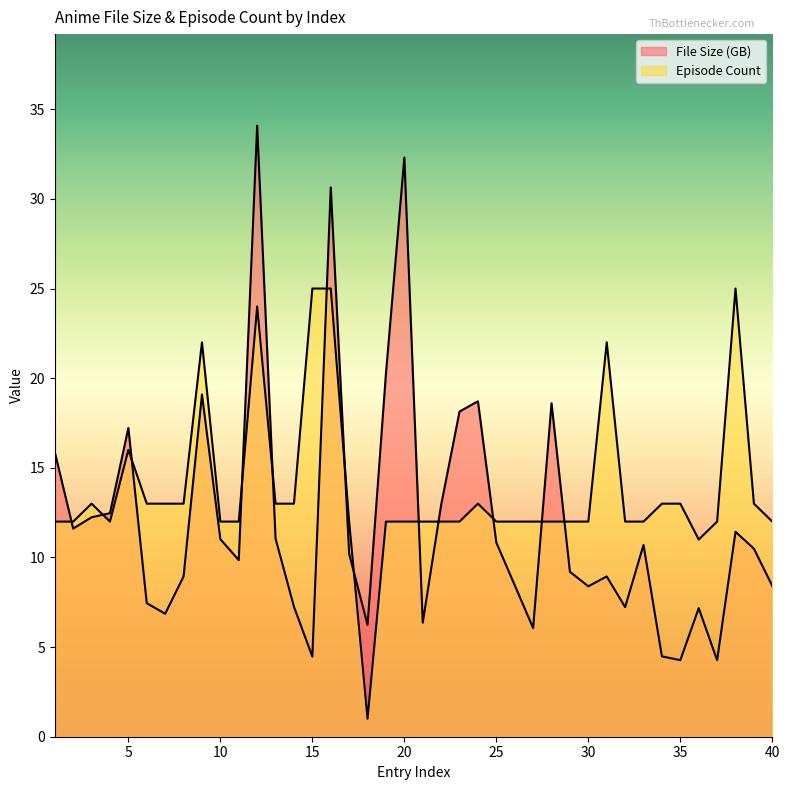

Which label corresponds to the smallest value in the chart?

18